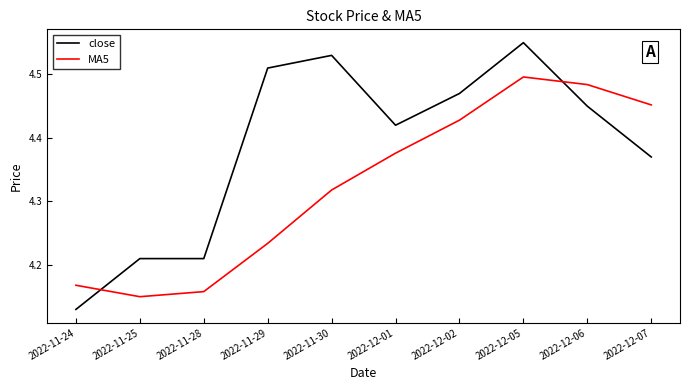

Rank the series by their average value, from lowest to highest.

MA5, close